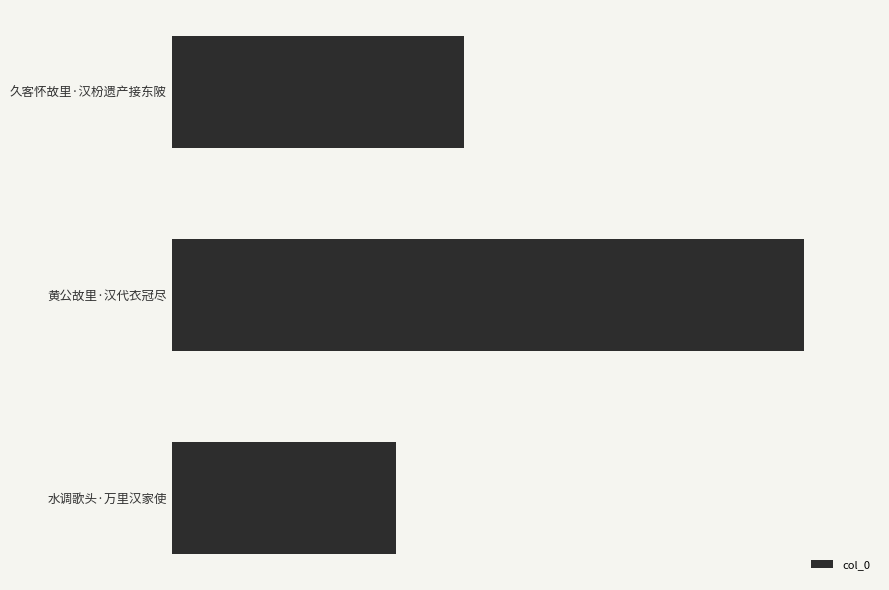

Are the bars horizontal?

Yes